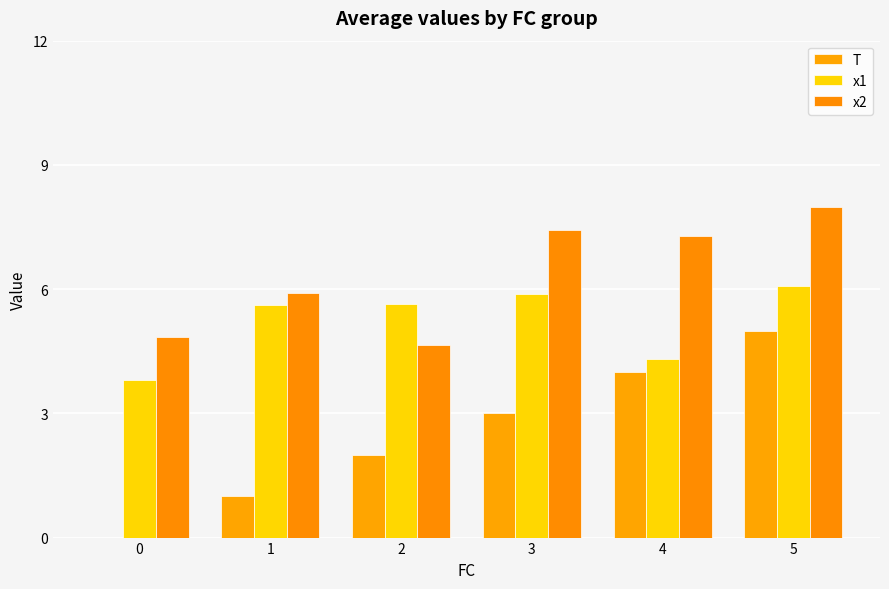

At 3, list the series in order from smallest to largest.

T, x1, x2